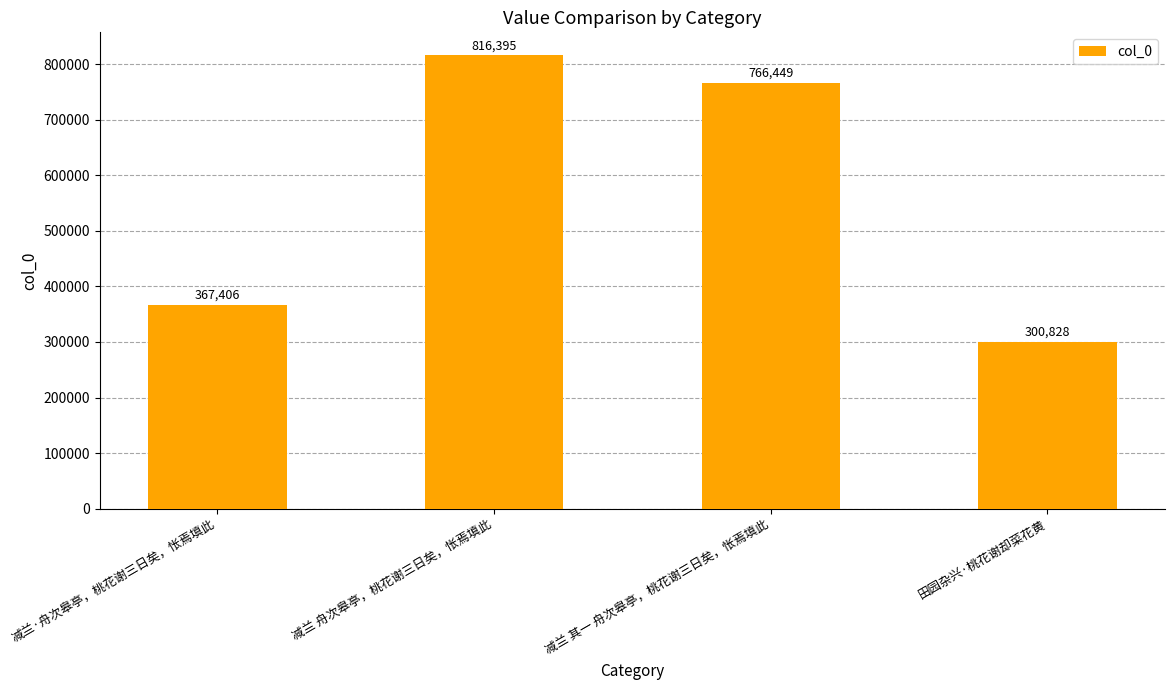

How many bars are there in total?

4